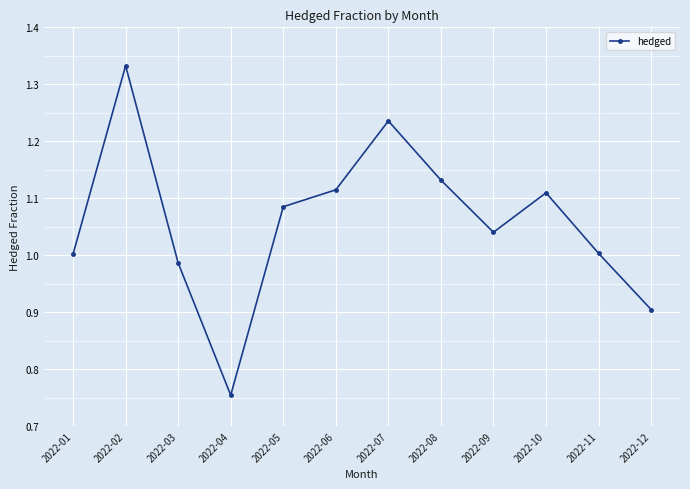

True or false: there are more than 2 points higher than both neighbors.

True